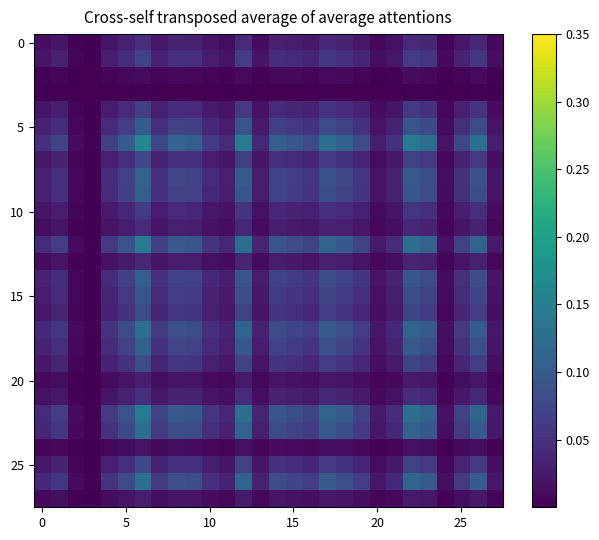

What is the greatest value displayed?

0.2